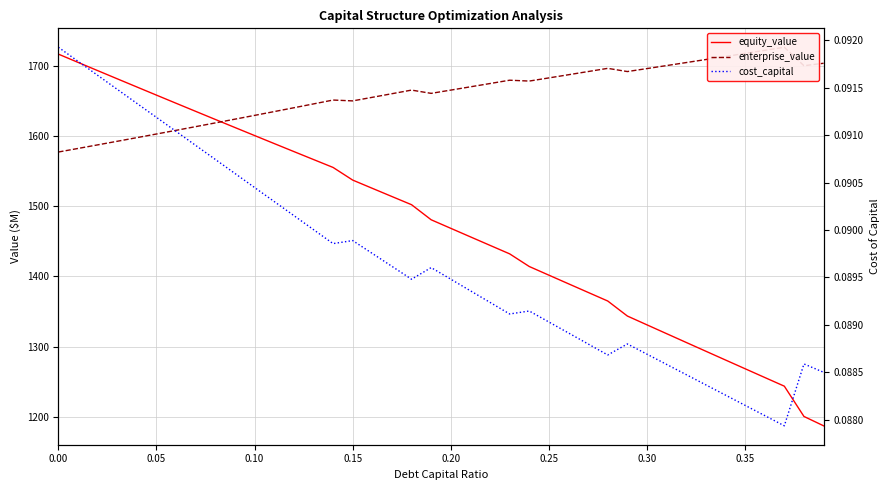

What is the value of the enterprise_value point at the 35th from the left?

1713.6